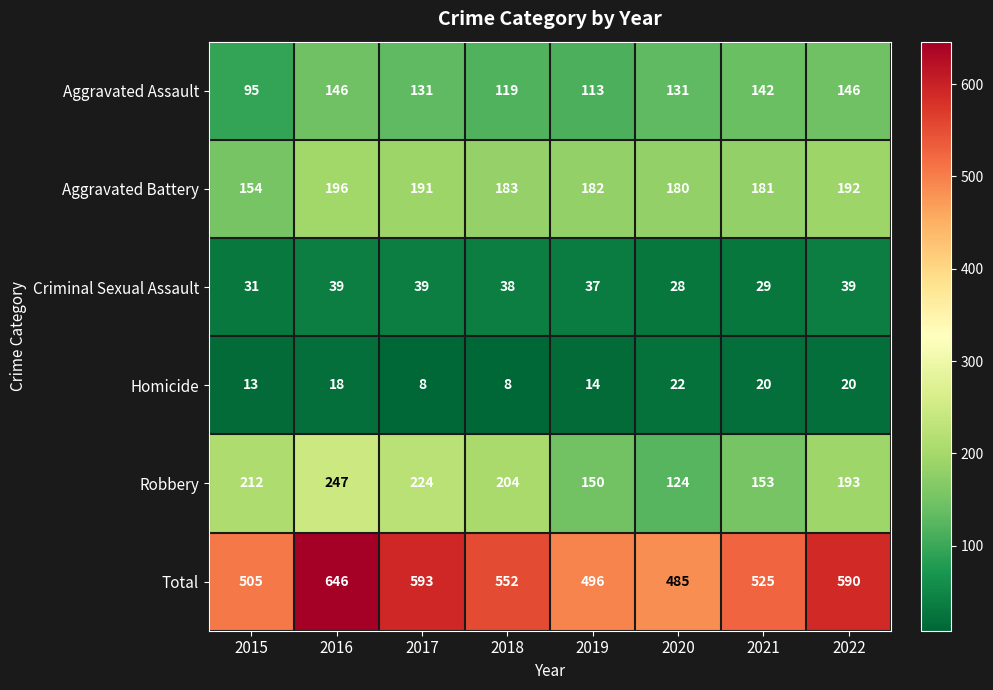

What value does the Robbery series have at 2022?

193